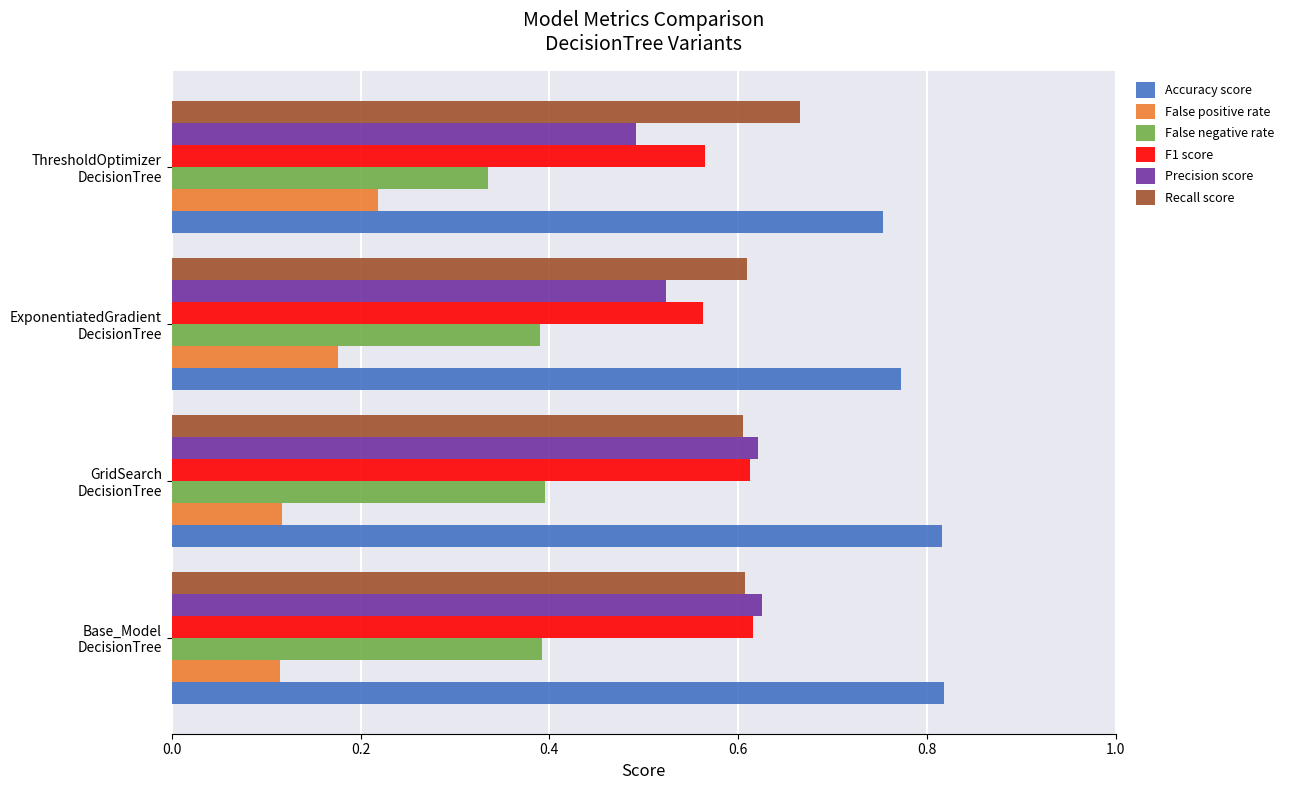

What is the average value of the False negative rate series?

0.4